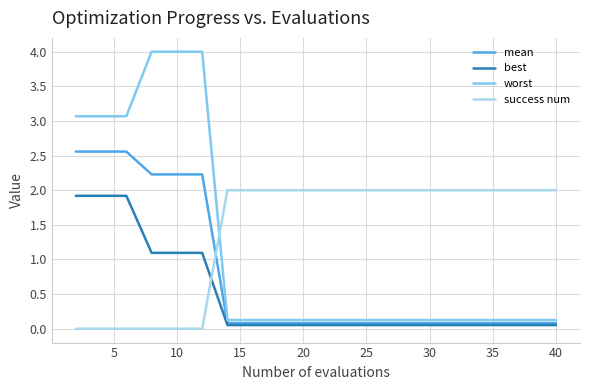

True or false: worst and mean intersect in this chart.

False